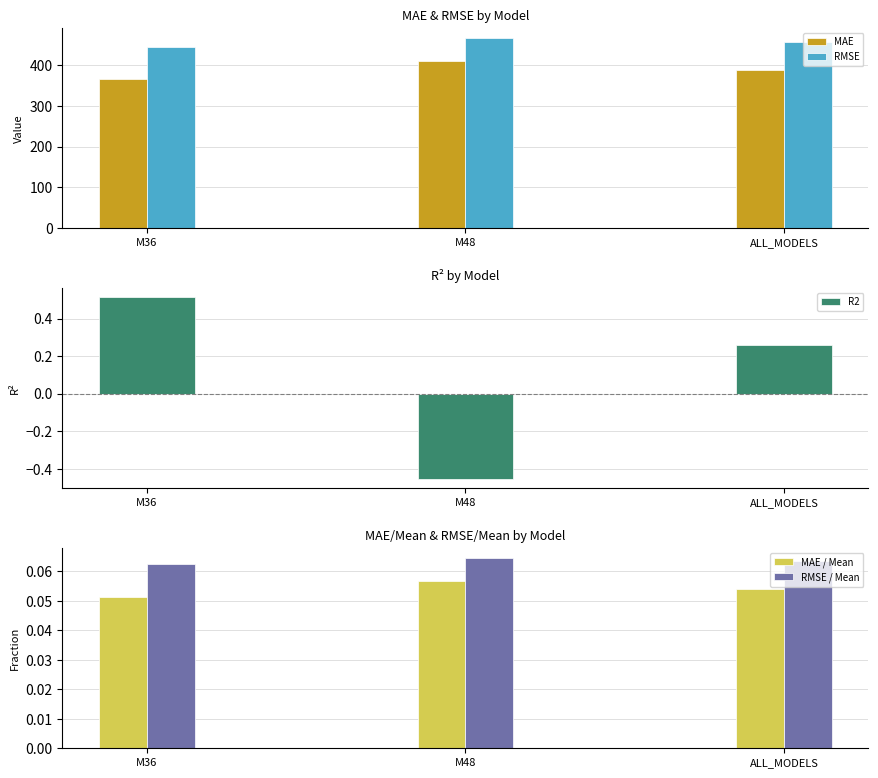

Reading right to left, what are all the values shown in this chart?

MAE: 387.8	410.8	364.9
RMSE: 455.8	467.2	444.0
R2: 0.3	-0.5	0.5
MAE / Mean: 0.1	0.1	0.1
RMSE / Mean: 0.1	0.1	0.1